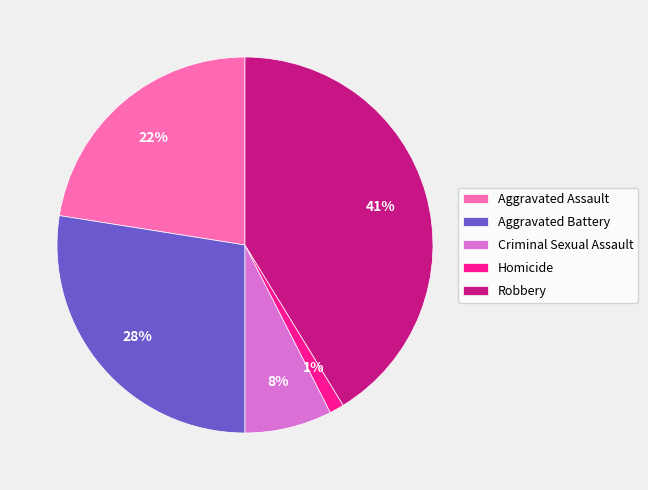

Is it true that Robbery is 36% of the pie?

False